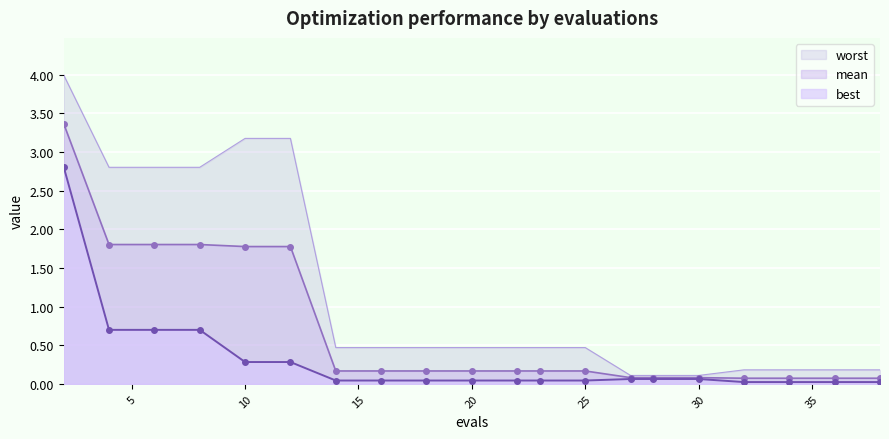

What is the value of the worst point at the 13th from the left?

0.5